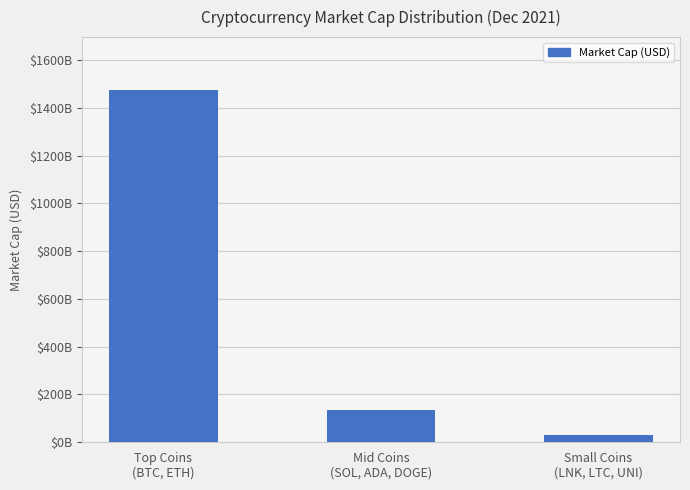

Are the bars horizontal?

No